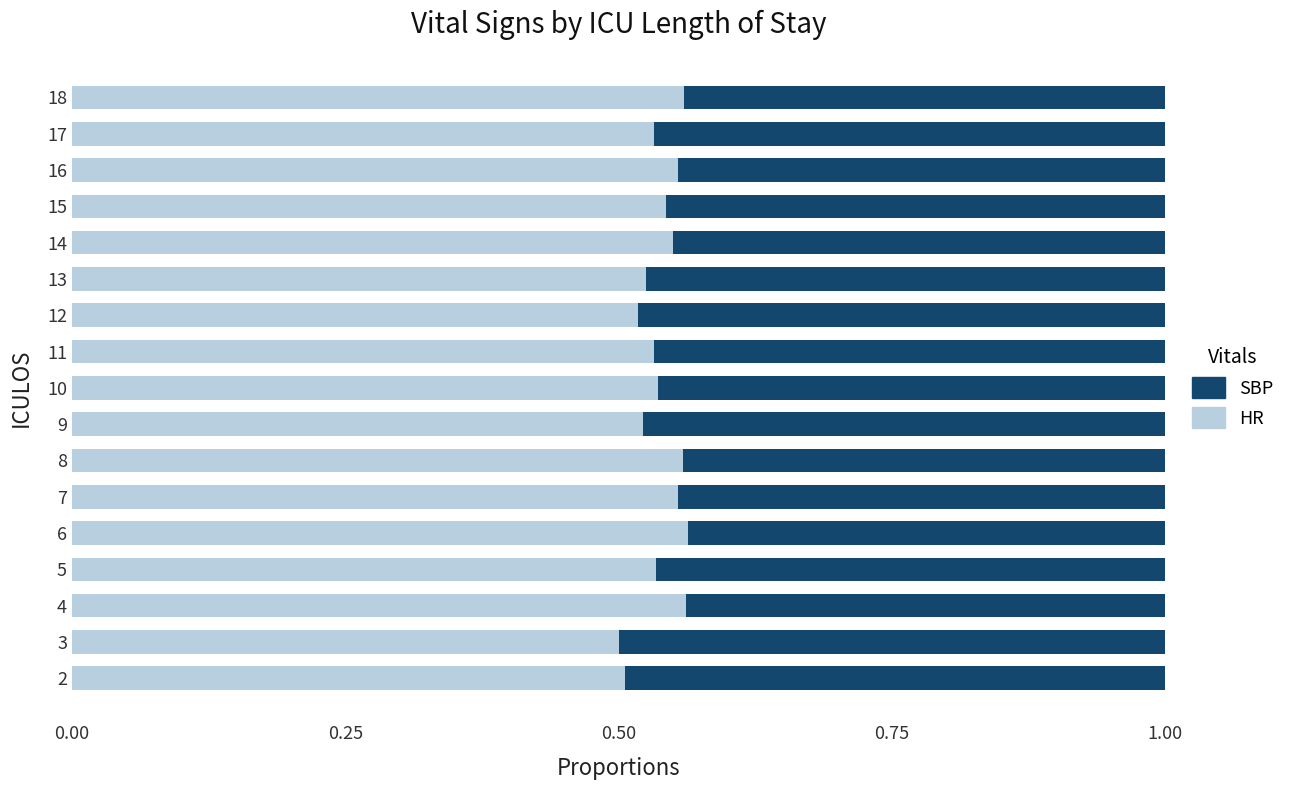

What is the total value across all series at 14?

1.0